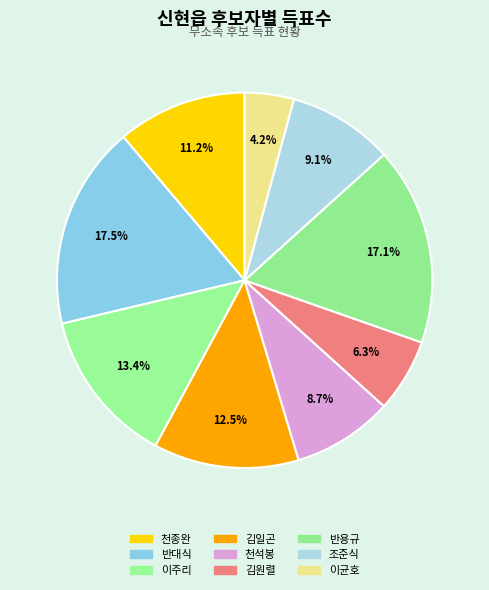

To the nearest percent, what is the difference between the largest and smallest slice percentages?

13%